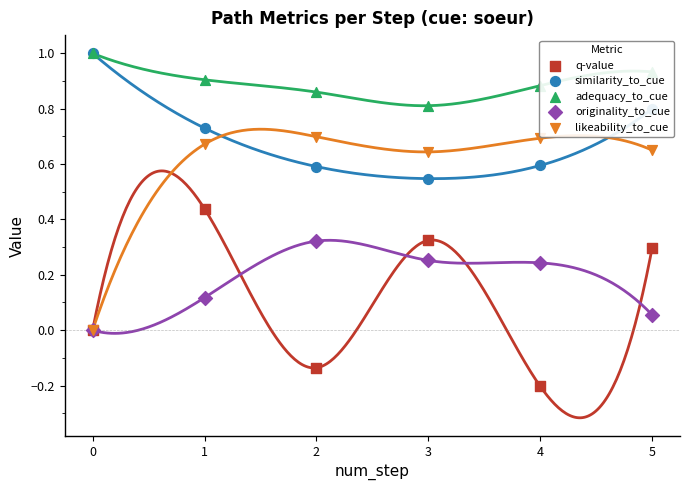

What are all the series names shown in the legend?

q-value, similarity_to_cue, adequacy_to_cue, originality_to_cue, likeability_to_cue